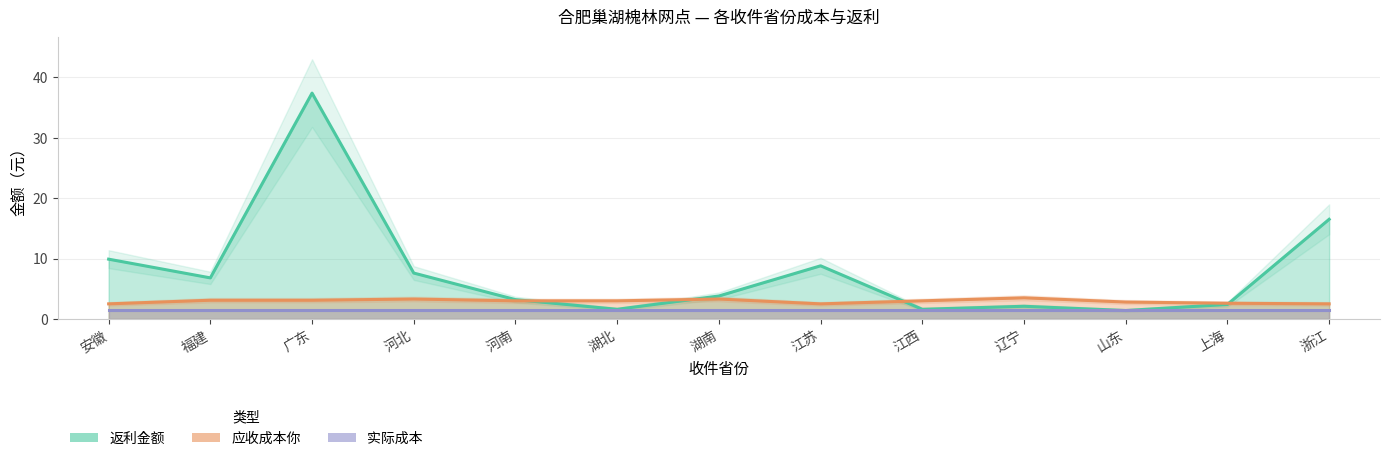

True or false: 实际成本 and 返利金额 cross at least once.

False